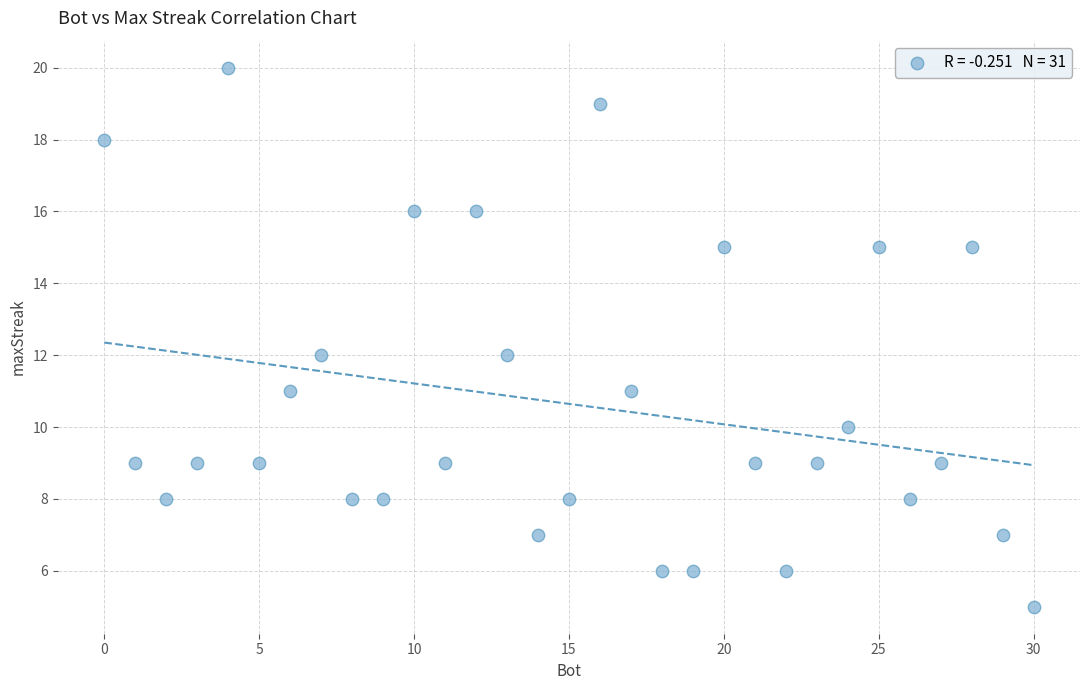

What is the range of X values (max minus min)?

30